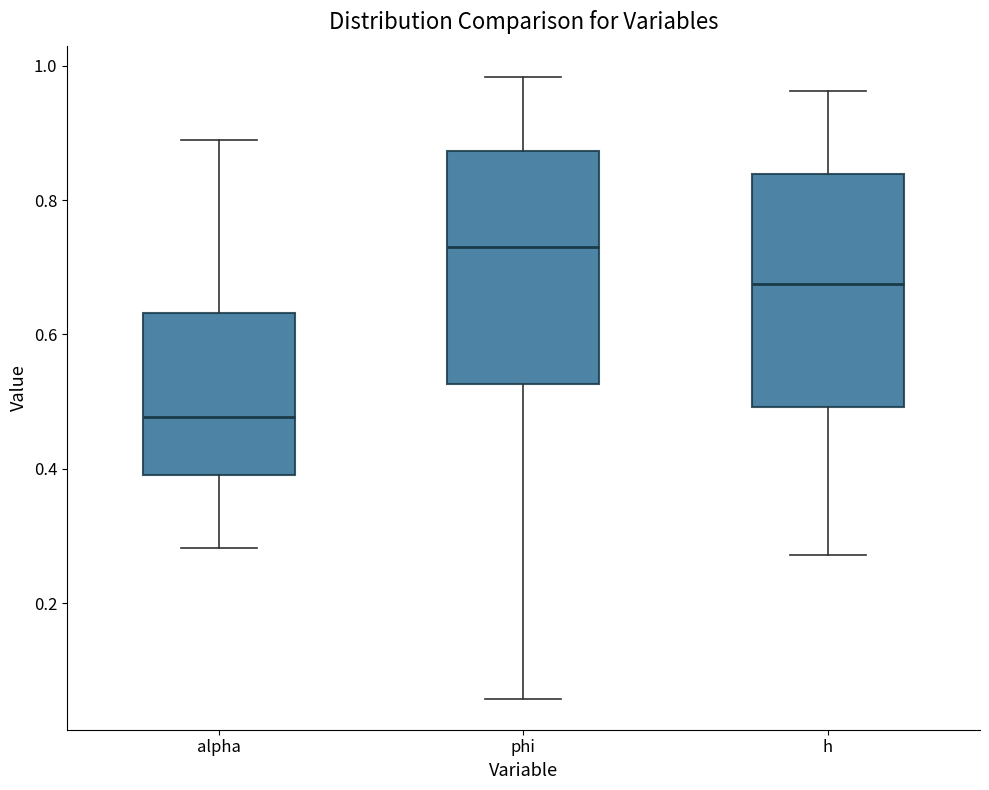

Reading left to right, read every box against the y-axis: the position of its median line, the range the box covers, and the ends of its whiskers. The values are not printed on the chart, so give them approximately, as read against the axis.

alpha: median 0.48, box 0.40 to 0.64, whiskers 0.28 to 0.88
phi: median 0.74, box 0.52 to 0.88, whiskers 0.06 to 0.98
h: median 0.68, box 0.50 to 0.84, whiskers 0.28 to 0.96